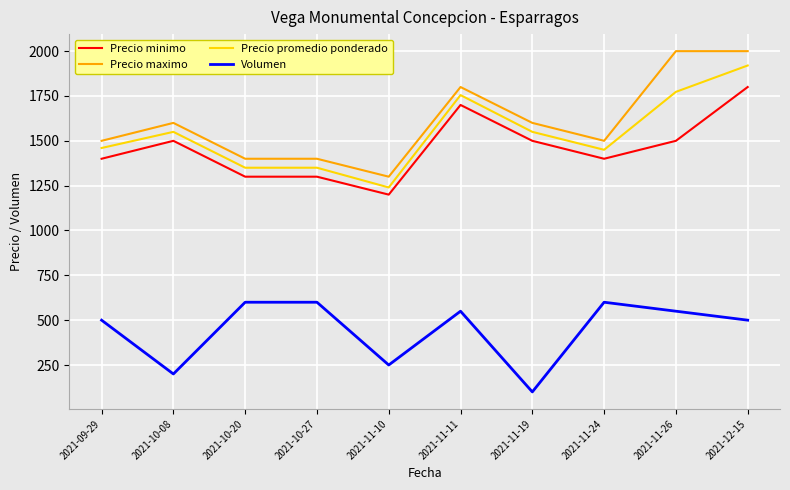

True or false: Volumen and Precio promedio ponderado intersect in this chart.

False